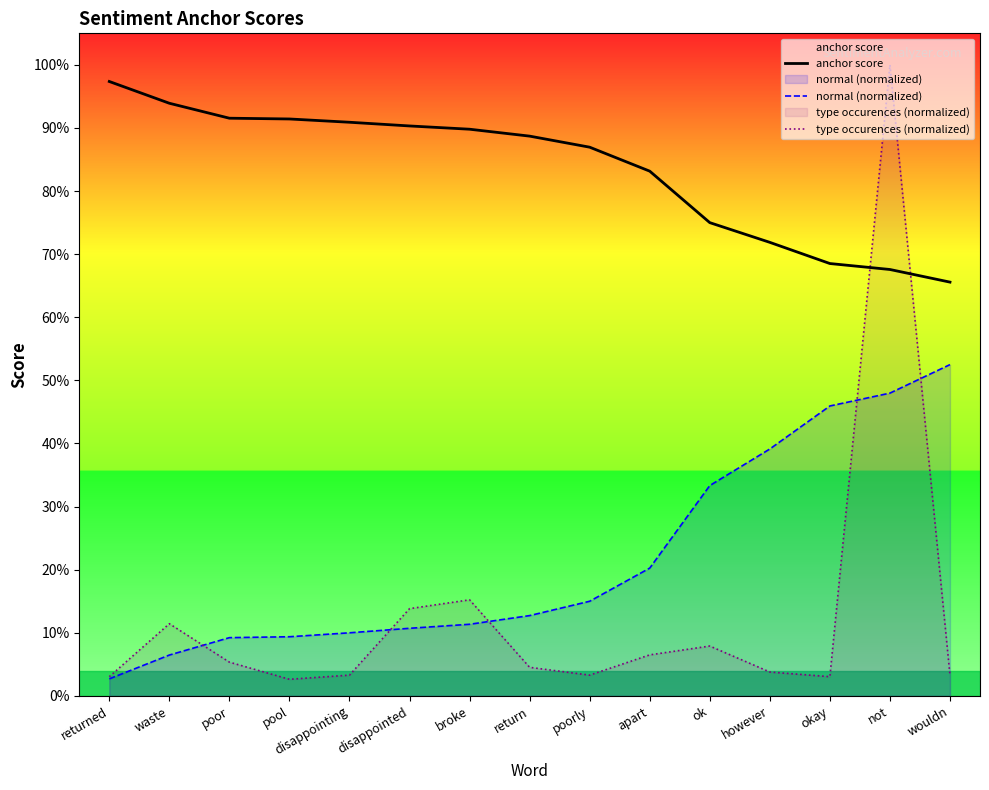

Which has a higher value, disappointed or not?

disappointed